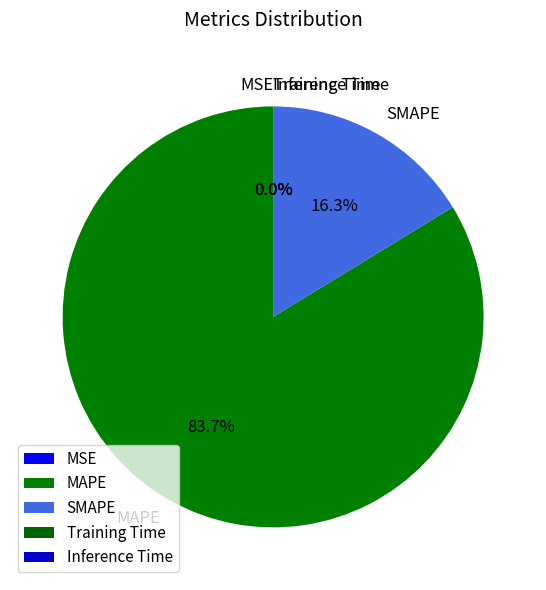

What portion of the pie excludes SMAPE?

83.7%